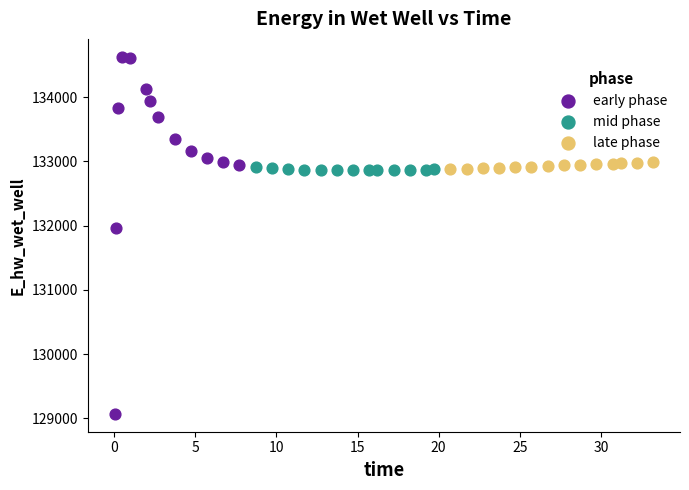

Which series contains the highest Y value?

early phase